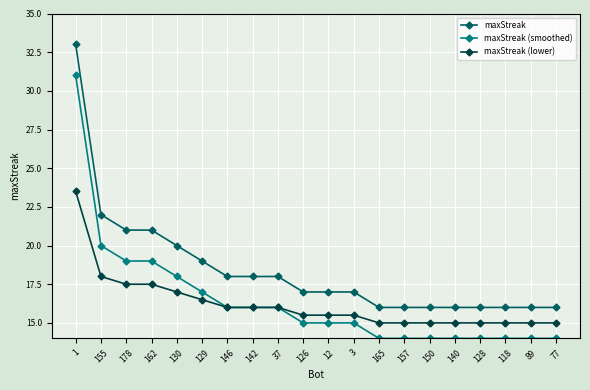

Reading left to right, list all the values displayed in this chart.

maxStreak: 33.0	22.0	21.0	21.0	20.0	19.0	18.0	18.0	18.0	17.0	17.0	17.0	16.0	16.0	16.0	16.0	16.0	16.0	16.0	16.0
maxStreak (smoothed): 31.0	20.0	19.0	19.0	18.0	17.0	16.0	16.0	16.0	15.0	15.0	15.0	14.0	14.0	14.0	14.0	14.0	14.0	14.0	14.0
maxStreak (lower): 23.5	18.0	17.5	17.5	17.0	16.5	16.0	16.0	16.0	15.5	15.5	15.5	15.0	15.0	15.0	15.0	15.0	15.0	15.0	15.0